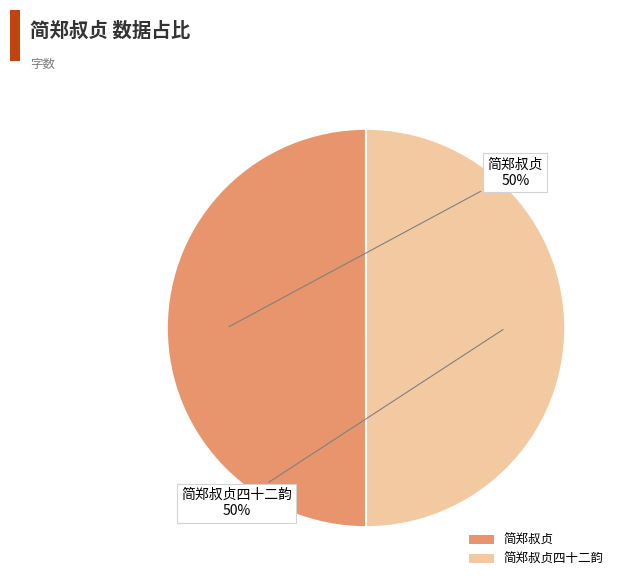

To the nearest percent, what percentage of the pie is 简郑叔贞四十二韵?

50%